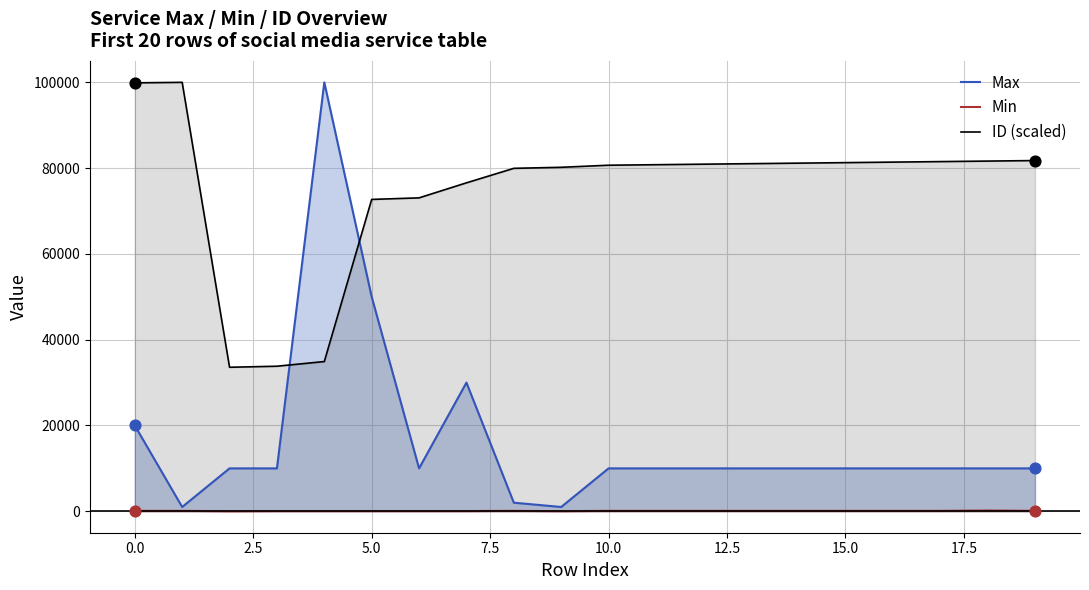

Which series has the largest total across all categories?

ID (scaled)